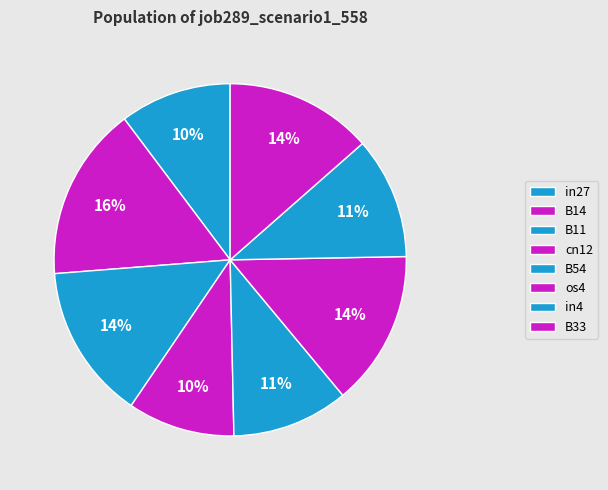

Does in4 represent more than half of the total?

No